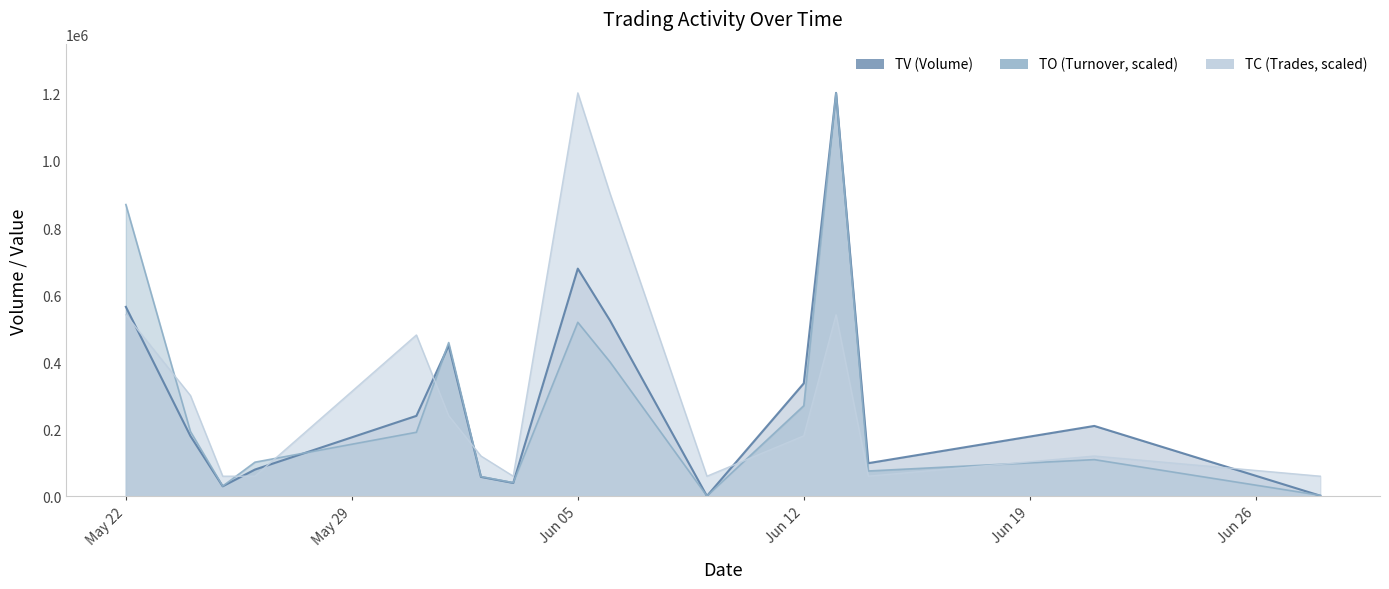

Which series ends up on top after the final intersection of TO and TV?

TO